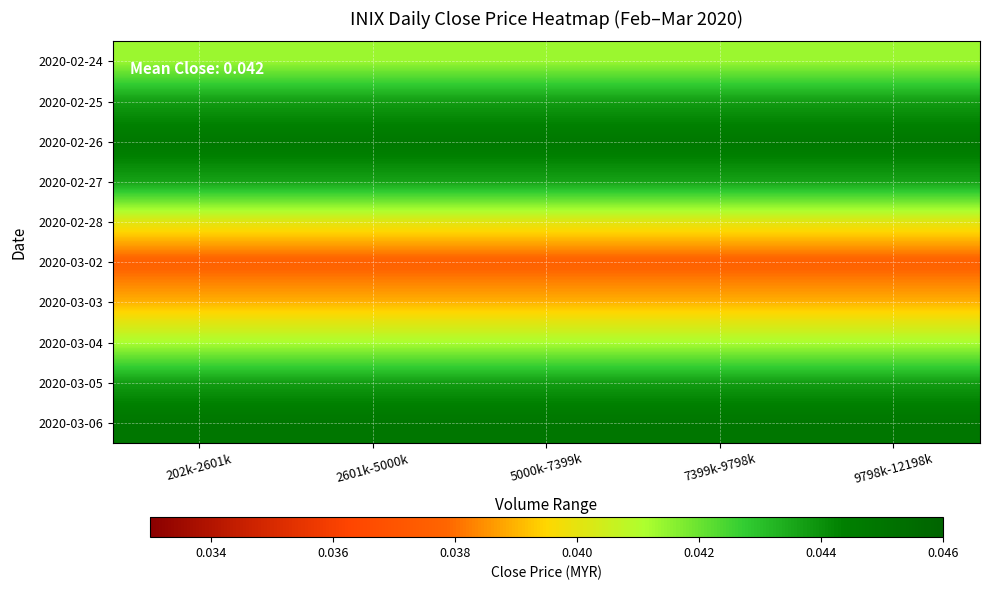

At how many categories does at least one series exceed 0?

5